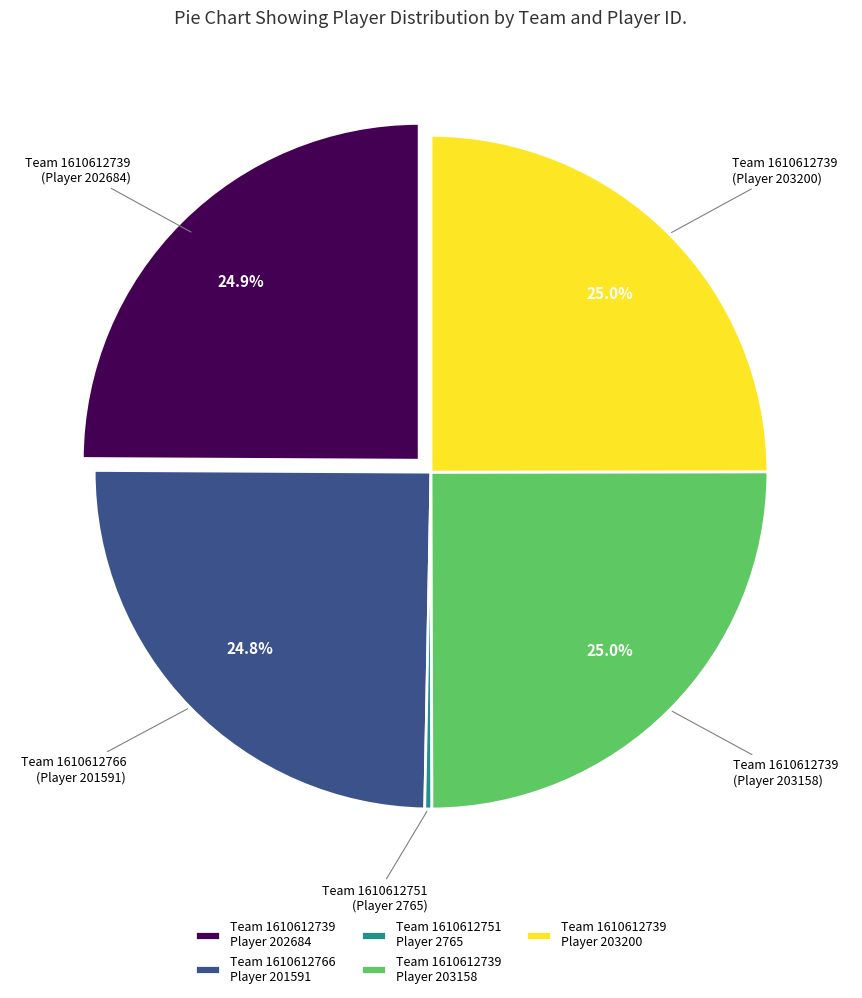

What is the total percentage of Team 1610612739 Player 202684 and Team 1610612766 Player 201591?

49.7%